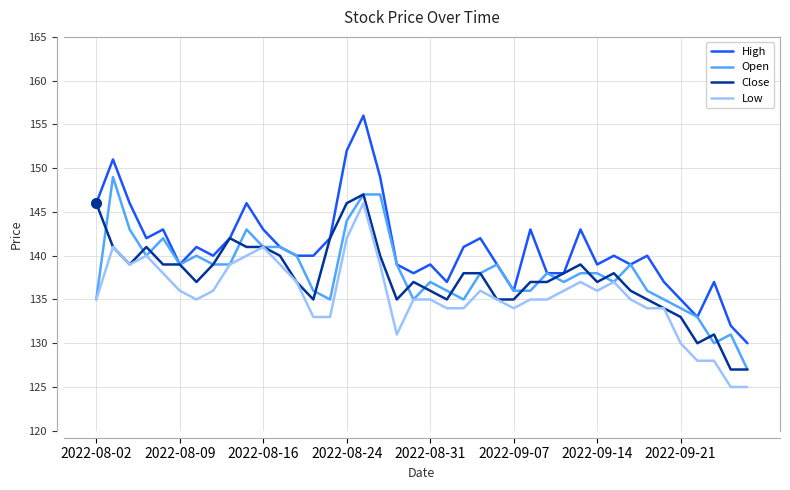

What is the minimum value for Close?

127